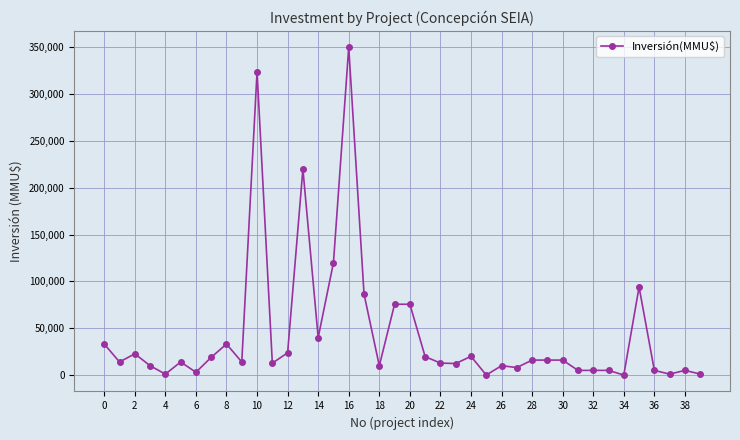

True or false: there are more than 2 points higher than both neighbors.

True